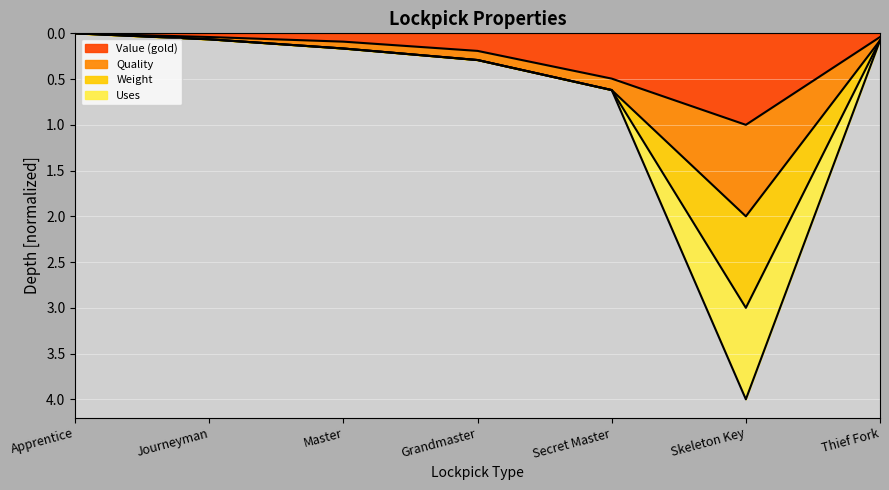

In Quality, how many points are higher than both neighbors (excluding endpoints)?

1